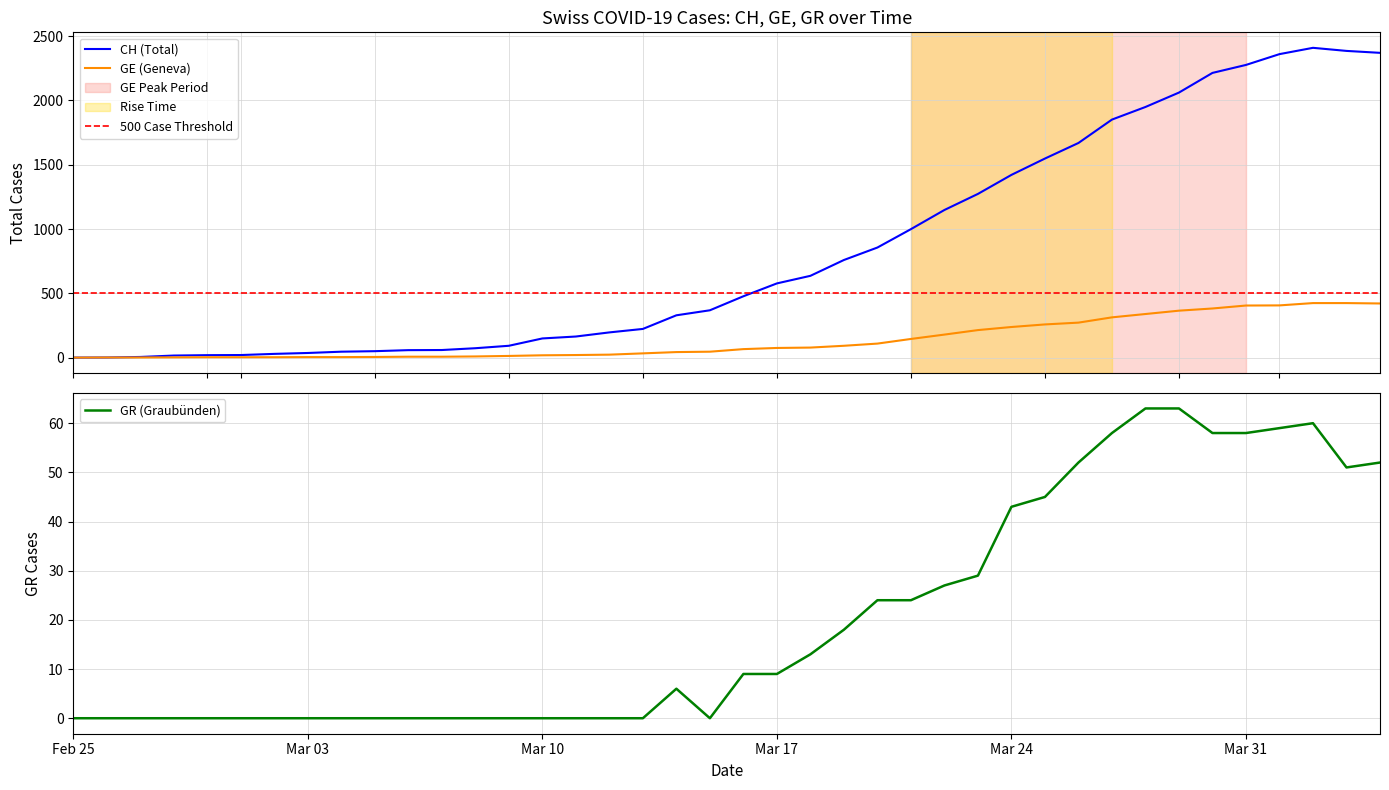

True or false: GR (Graubünden) has a value of 23 at Mar 31.

False